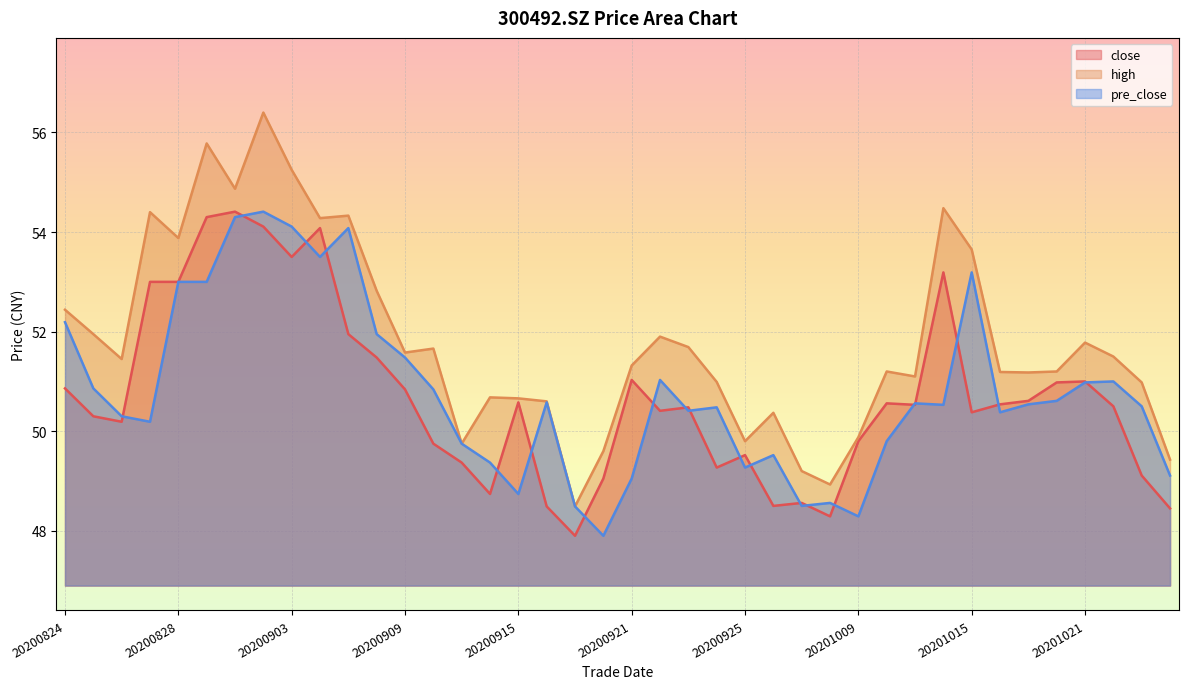

At which label is pre_close closest to 51?

20201022